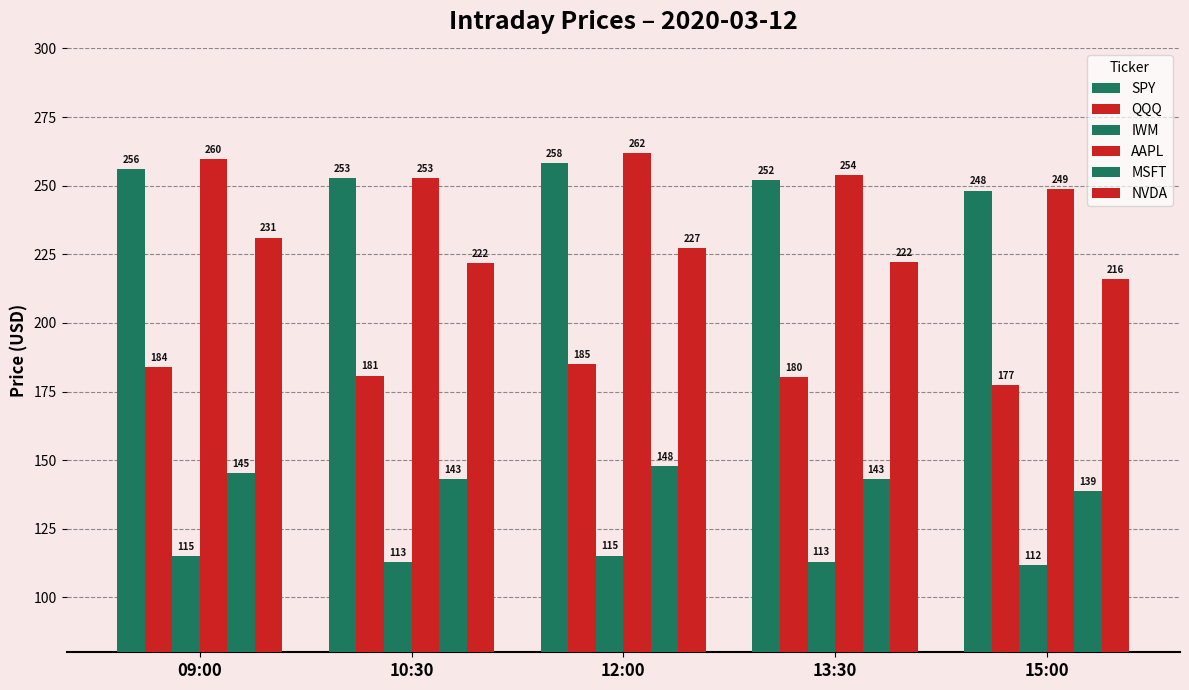

What is the average value of the NVDA series?

223.6